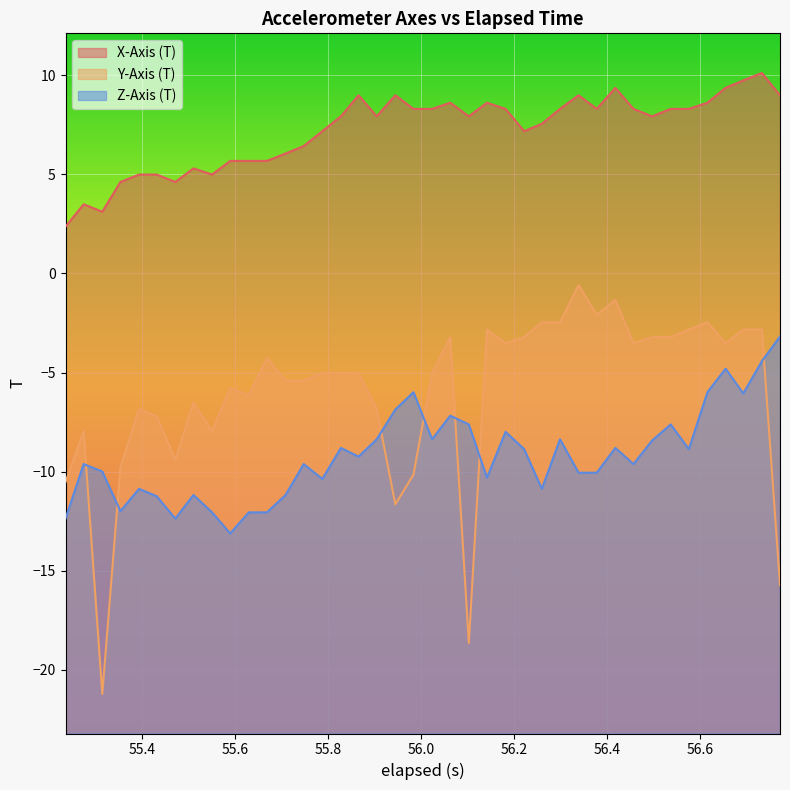

Reading right to left, transcribe all the data shown in this chart.

X-Axis (T): 9.0	10.1	9.7	9.4	8.6	8.3	8.3	7.9	8.3	9.4	8.3	9.0	8.3	7.6	7.2	8.3	8.6	7.9	8.6	8.3	8.3	9.0	7.9	9.0	7.9	7.2	6.4	6.1	5.7	5.7	5.7	5.0	5.3	4.6	5.0	5.0	4.6	3.1	3.5	2.4
Y-Axis (T): -15.7	-2.8	-2.8	-3.5	-2.5	-2.8	-3.2	-3.2	-3.5	-1.3	-2.1	-0.6	-2.5	-2.5	-3.2	-3.5	-2.8	-18.6	-3.2	-5.0	-10.1	-11.6	-6.8	-5.0	-5.0	-5.0	-5.4	-5.4	-4.3	-6.1	-5.8	-8.0	-6.5	-9.4	-7.2	-6.8	-9.8	-21.2	-8.0	-10.5
Z-Axis (T): -3.2	-4.4	-6.1	-4.8	-6.0	-8.9	-7.6	-8.4	-9.6	-8.8	-10.1	-10.1	-8.4	-10.9	-8.9	-8.0	-10.3	-7.6	-7.2	-8.4	-6.0	-6.9	-8.4	-9.2	-8.8	-10.4	-9.6	-11.2	-12.1	-12.1	-13.1	-12.1	-11.2	-12.4	-11.2	-10.9	-12.0	-10.0	-9.6	-12.4